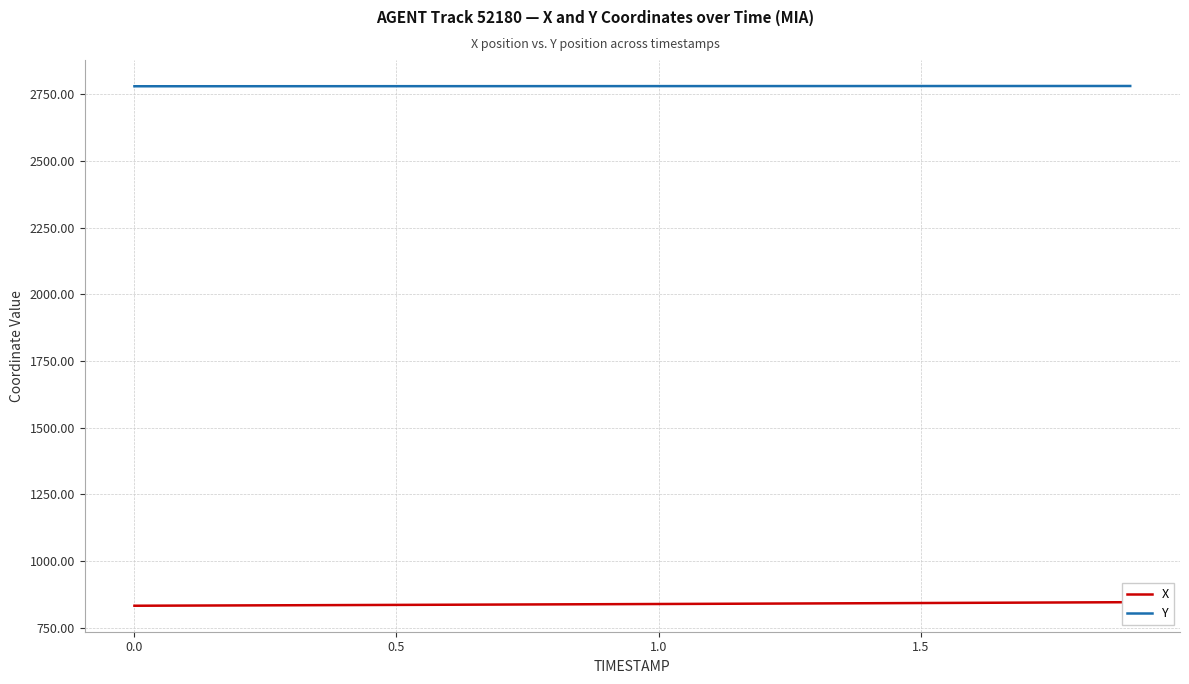

Which series has the largest range (max minus min)?

X